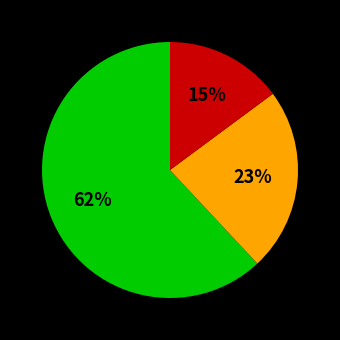

Is there a majority slice in this chart?

Yes